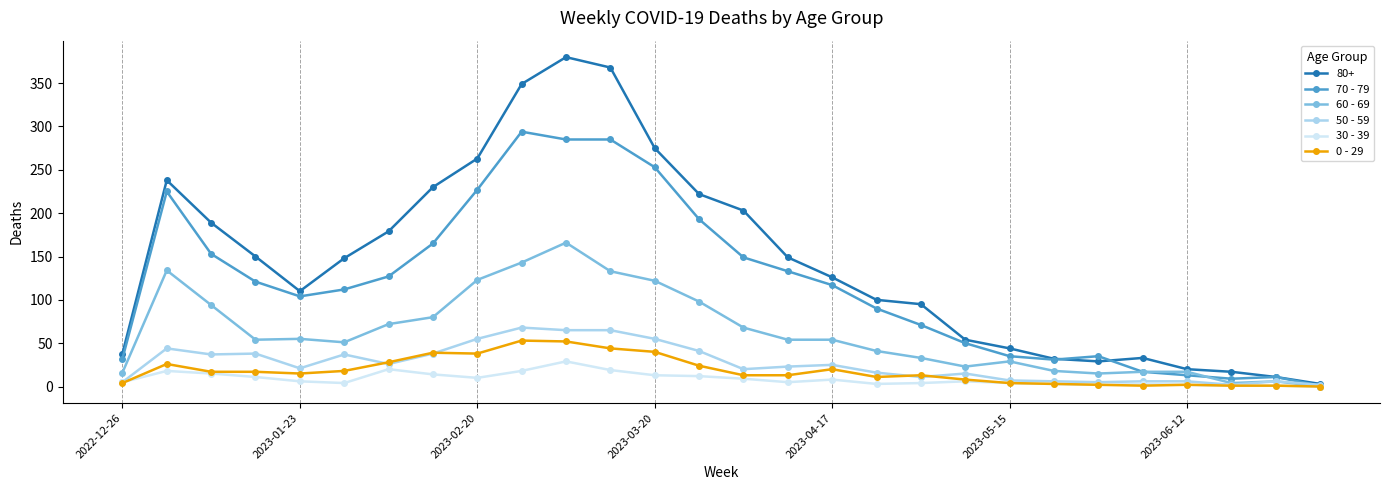

What is the greatest value displayed?

380